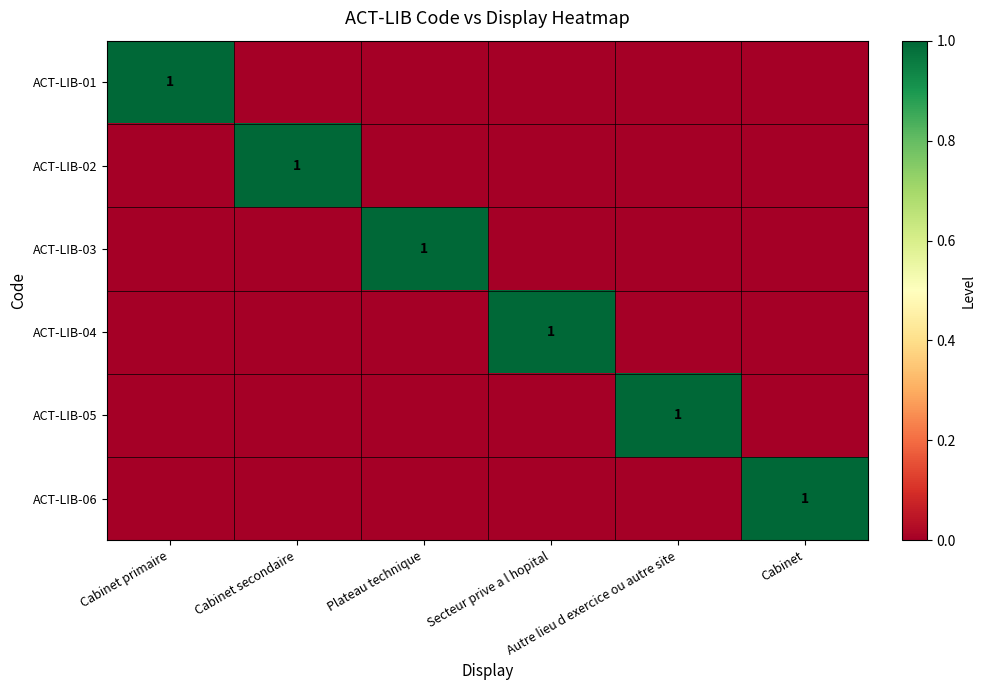

True or false: ACT-LIB-02 has a value of 0 at Autre lieu d exercice ou autre site.

True